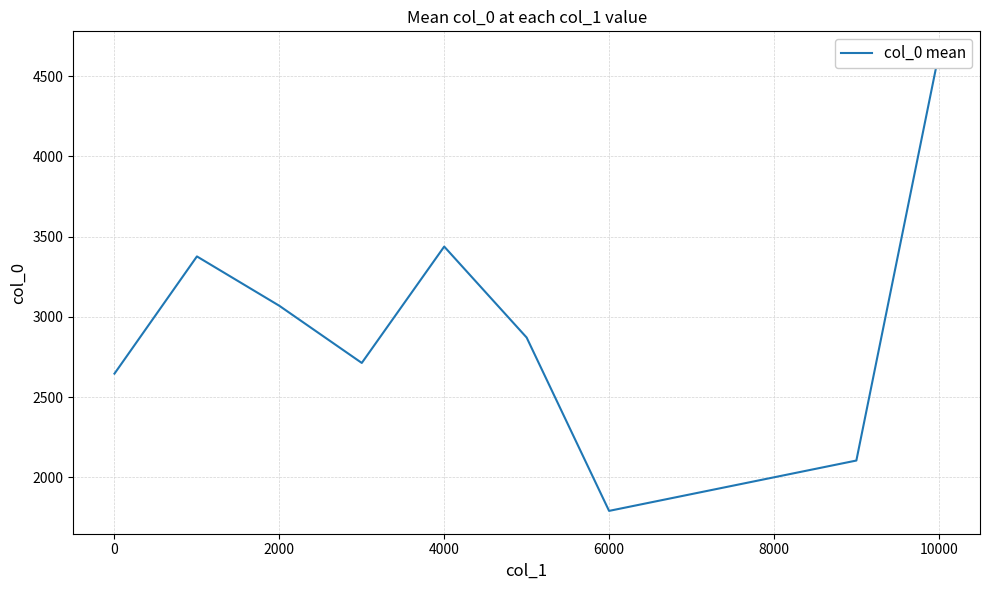

What is the change in value from 0 to 10000?

+1989.7